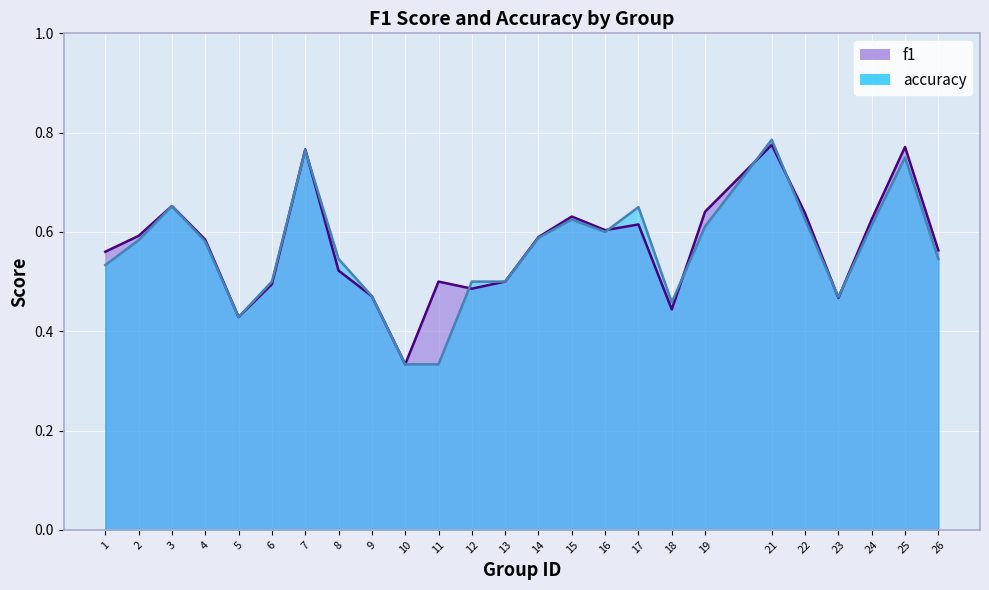

What is the sum of all f1 values?

14.3